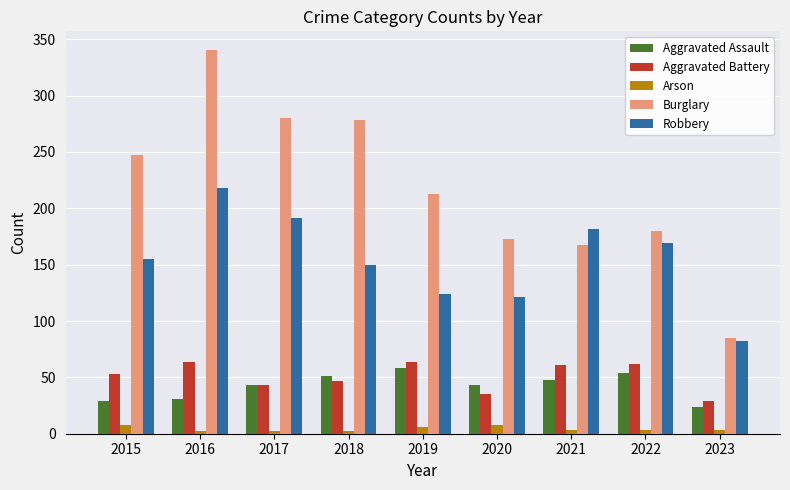

How many values in the Burglary series are below 213?

4